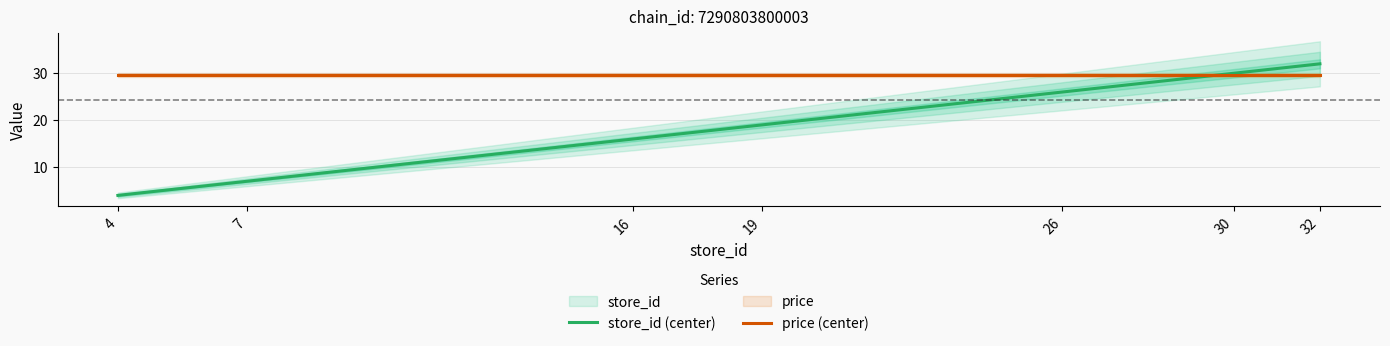

How many lines are shown in the chart?

2